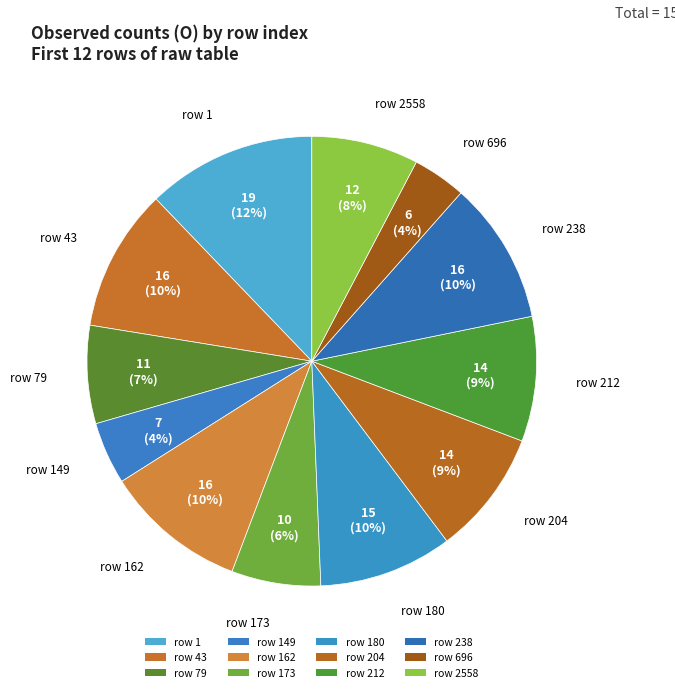

Is there a majority slice in this chart?

No